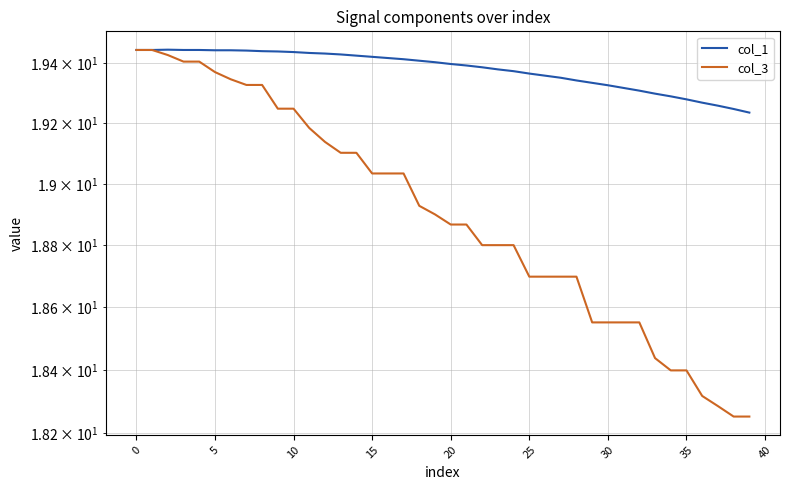

What is the sum of the col_1 values at 31 and 12?

38.7